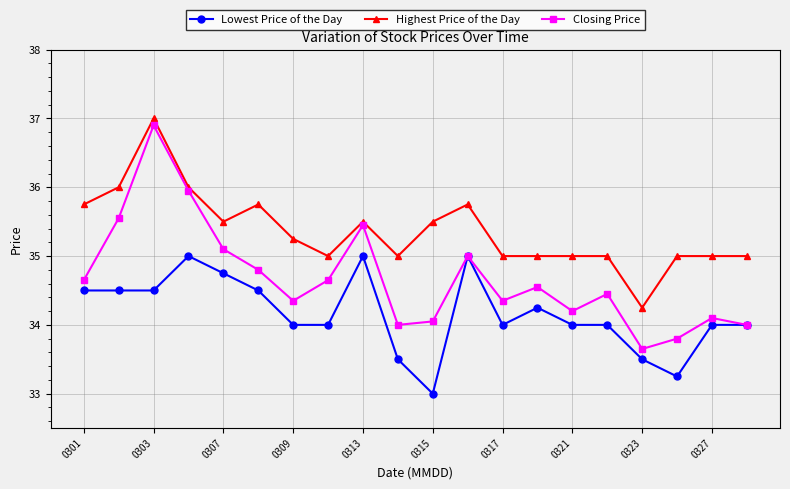

Count the Lowest Price of the Day values in the range 34 to 35.

16